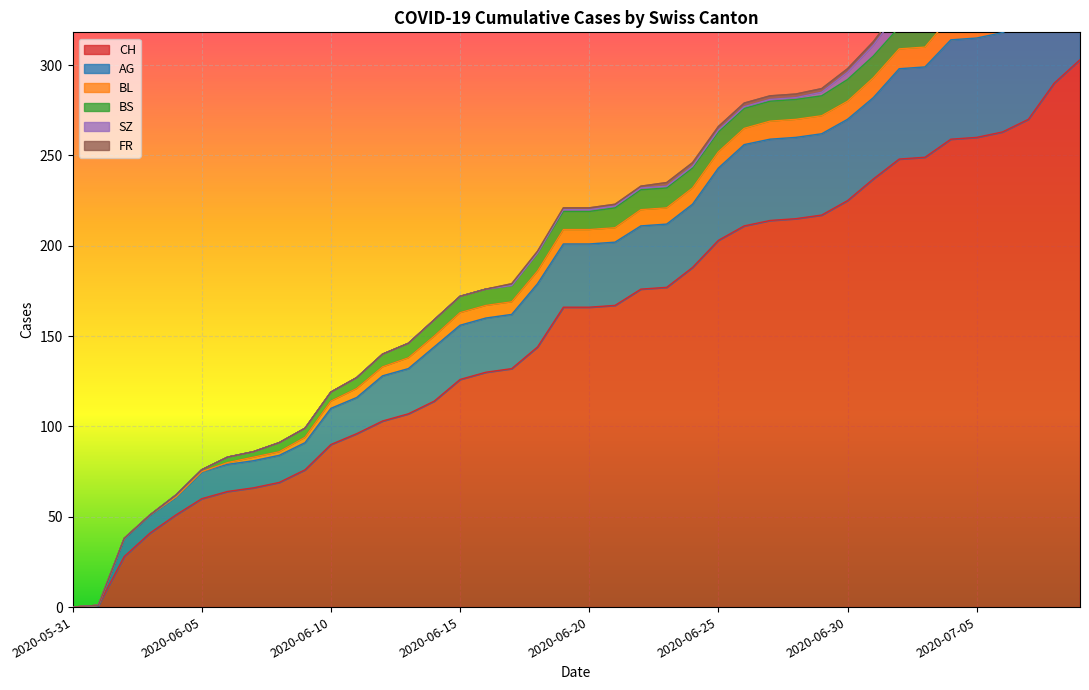

At which category does the chart reach its peak across all series?

2020-07-09